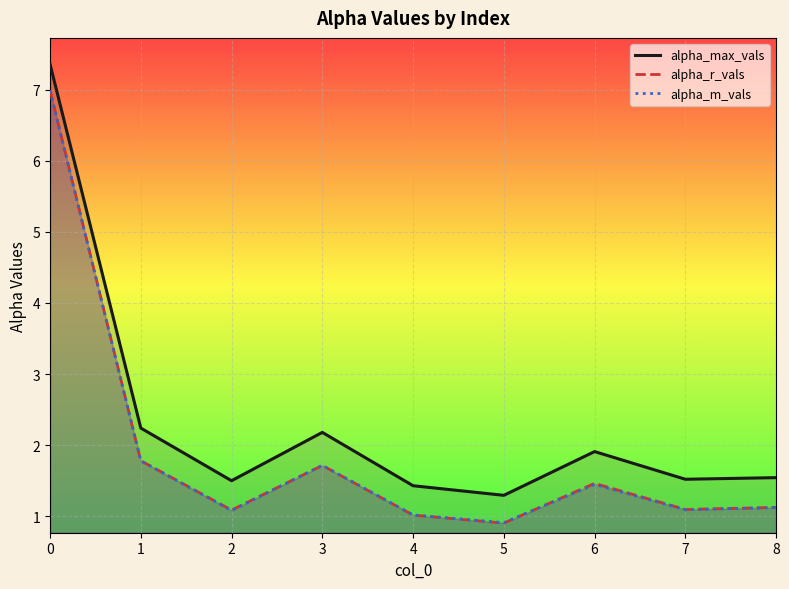

True or false: alpha_max_vals has more than 0 points higher than both neighbors.

True